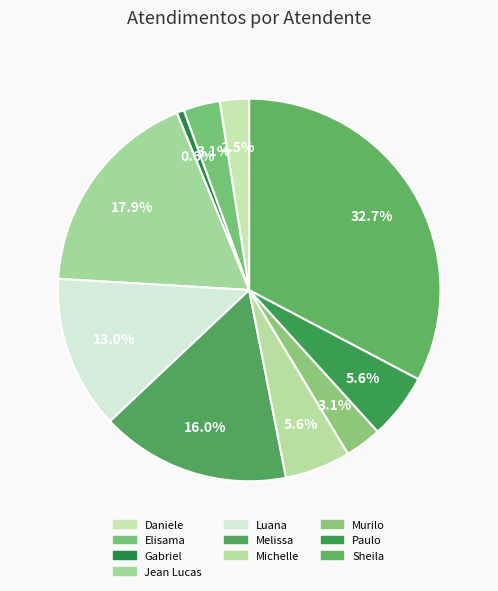

What is the ratio of the value at Murilo to the value at Sheila?

0.1